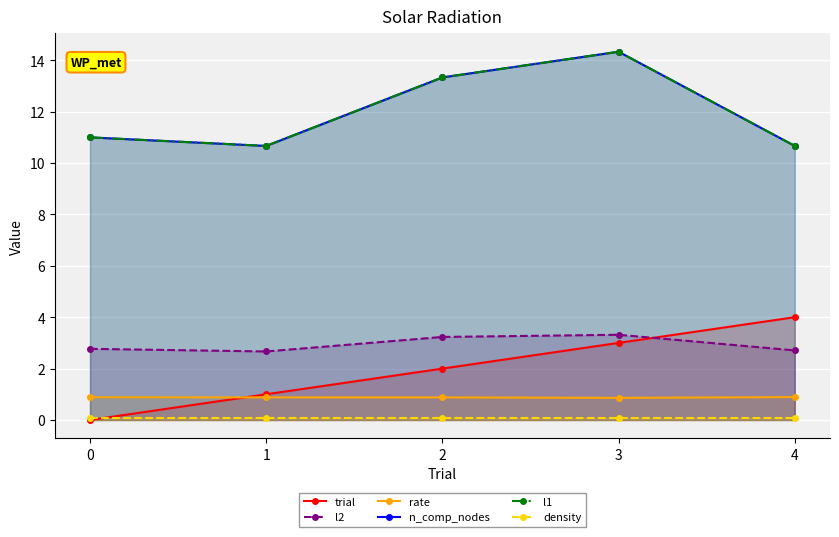

True or false: n_comp_nodes has more than 2 points higher than both neighbors.

False